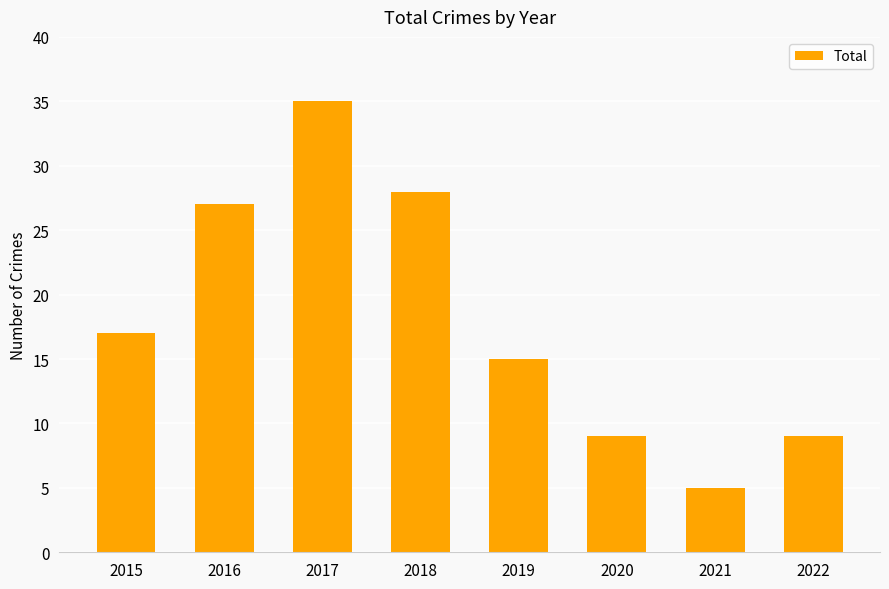

Are the bars horizontal?

No